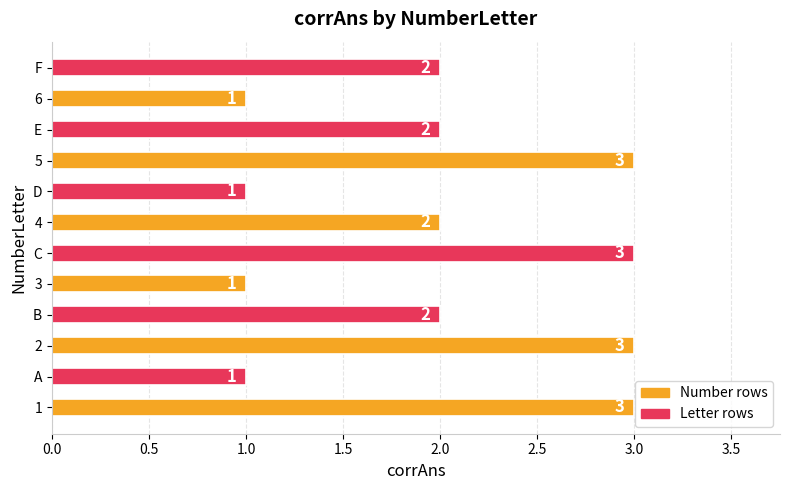

What is the difference between the maximum and second lowest values?

2